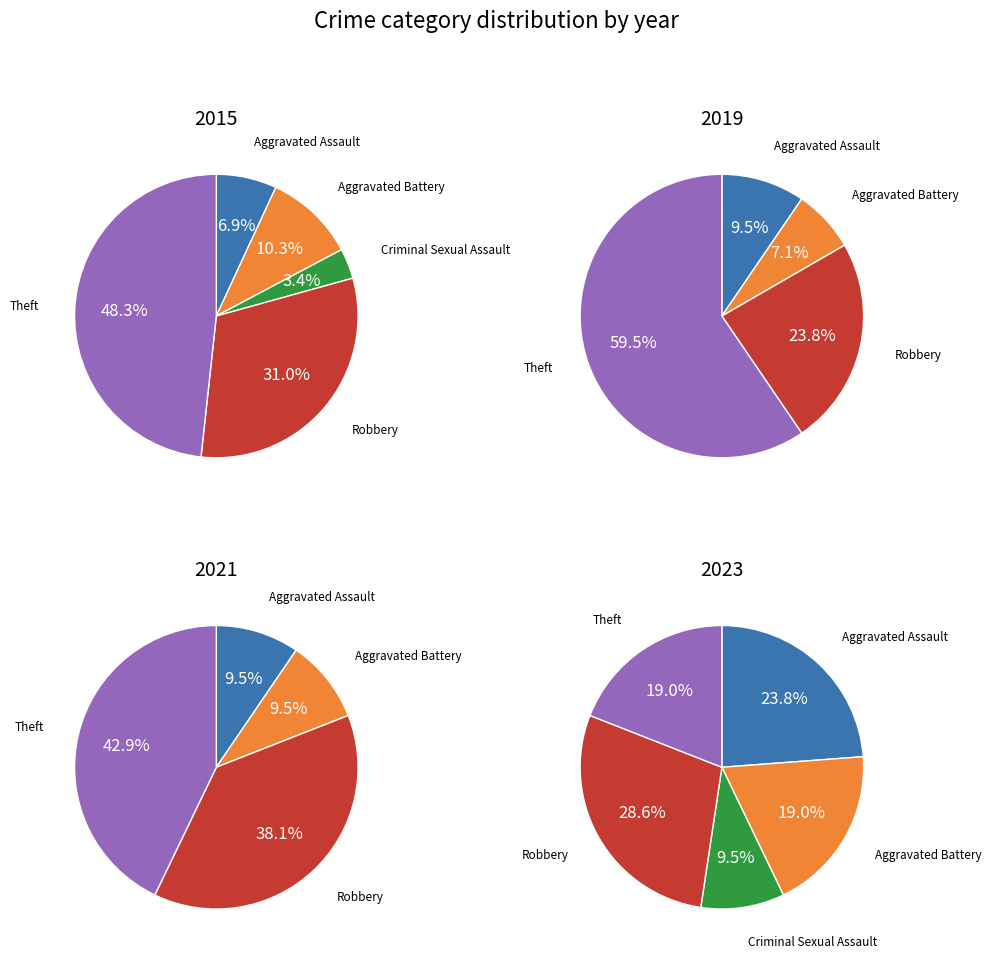

Rank the categories by 2021 value from lowest to highest.

Criminal Sexual Assault, Aggravated Assault, Aggravated Battery, Robbery, Theft